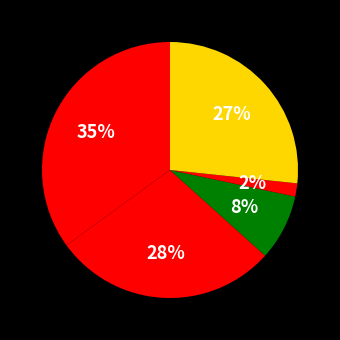

Which slice is the smallest?

Homicide